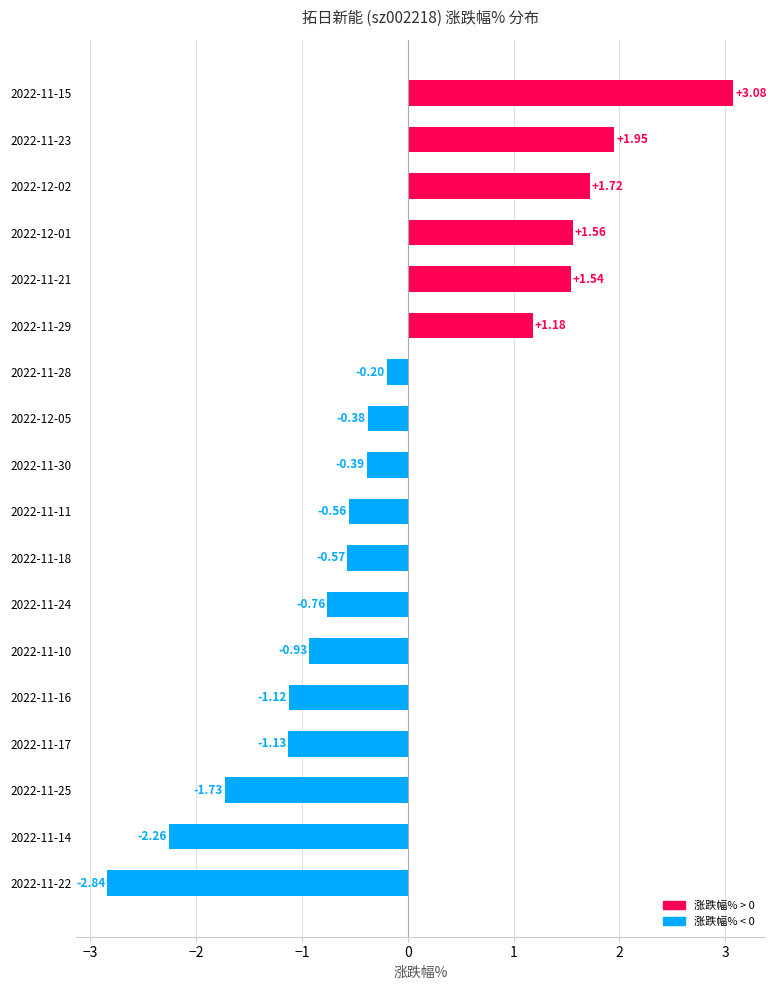

What is the sum of all values?

-1.8